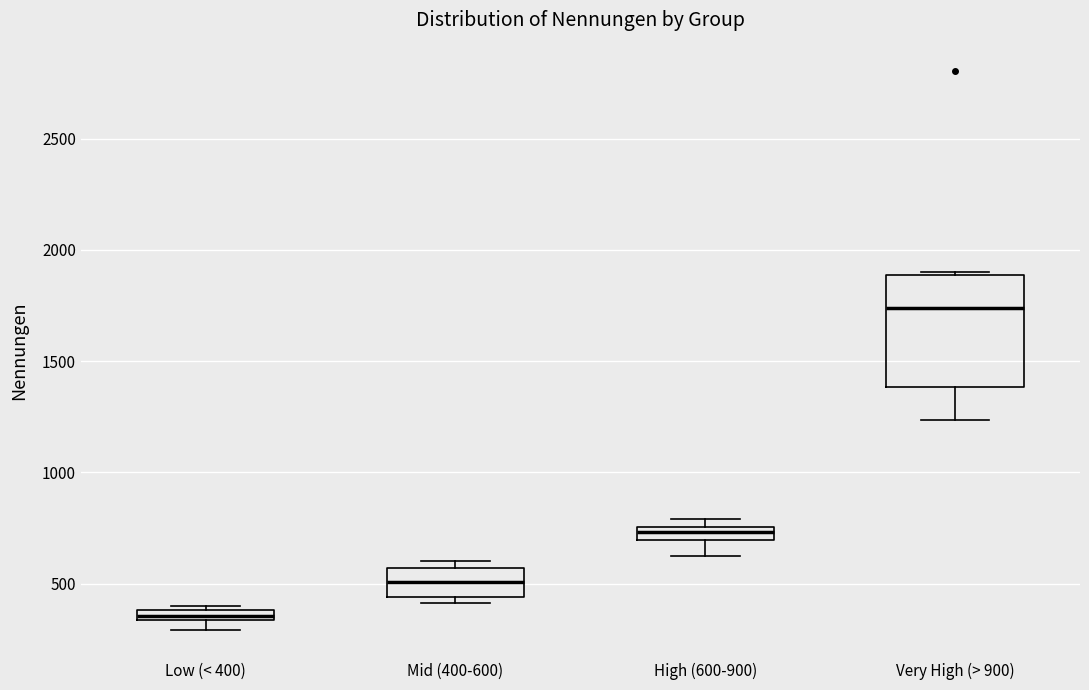

Where is the upper edge of the box for High (600-900) on the y-axis? The values are not printed on the chart, so give them approximately, as read against the axis.

750